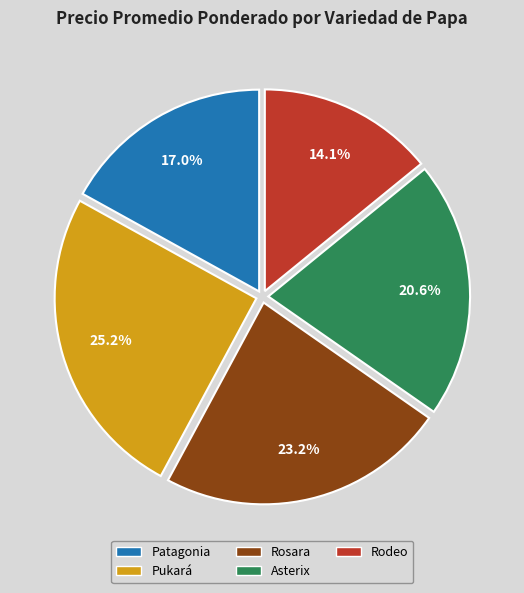

Which slice is the largest?

Pukará